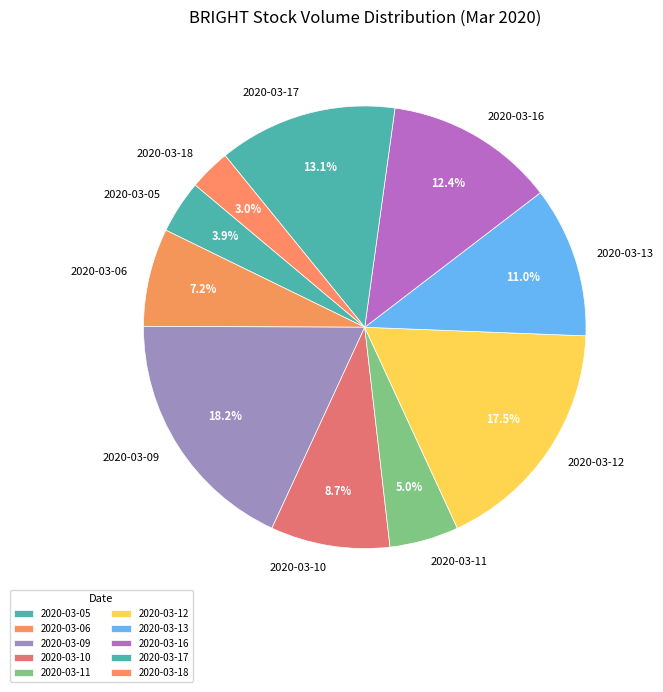

What percentage is the 2020-03-05 slice, to the nearest percent?

4%